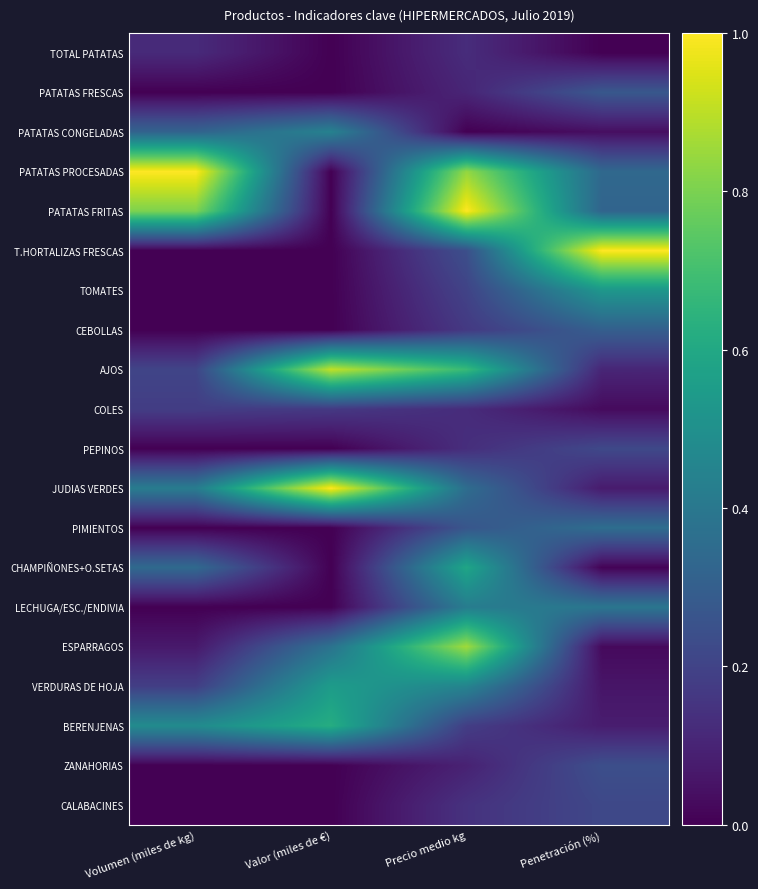

Count the number of categories in the chart.

4